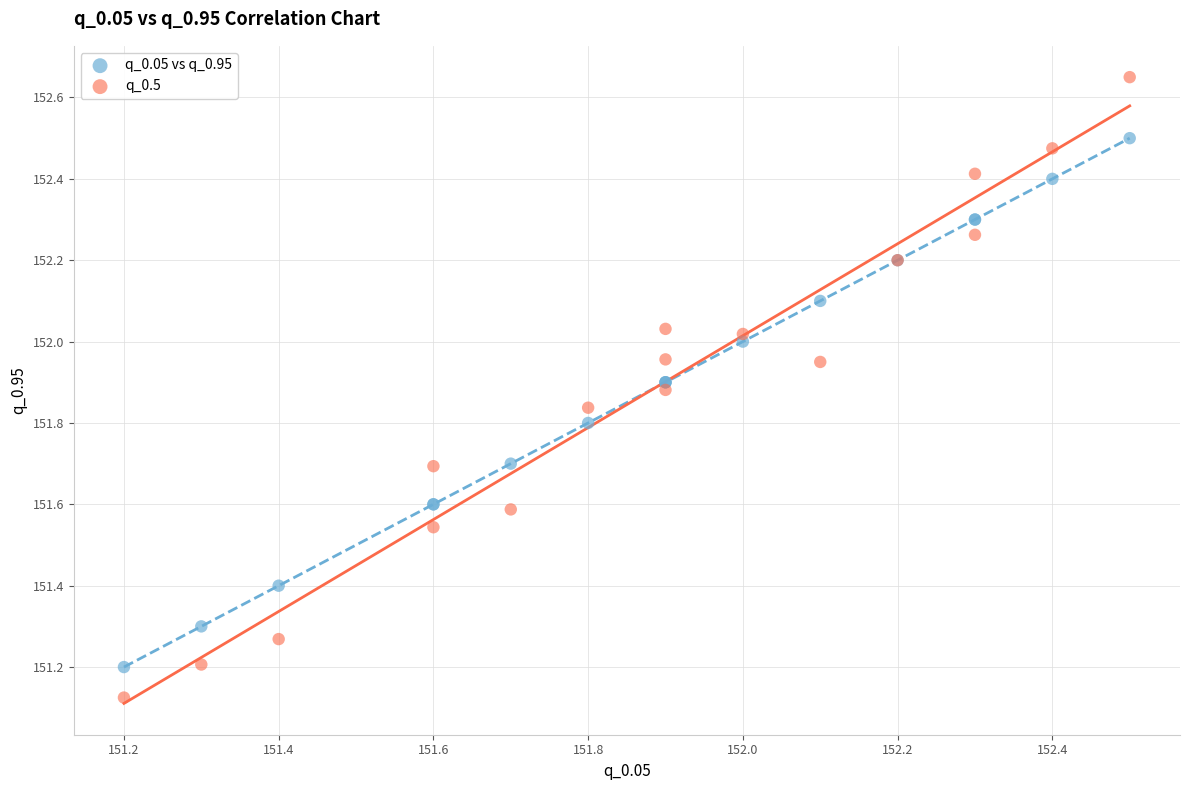

What is the X range (max minus min) for the scatter plot?

1.3